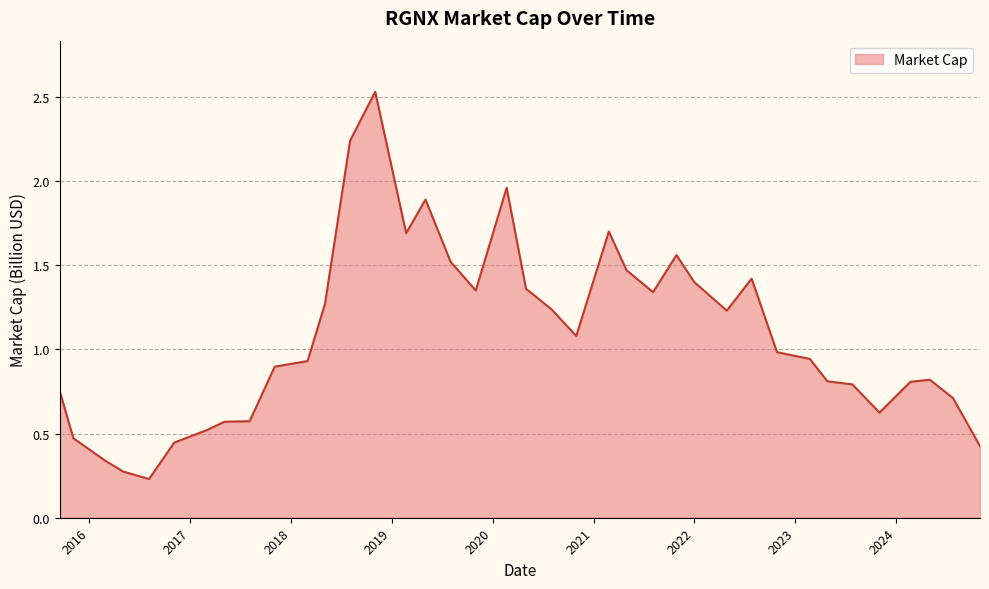

How many lines are shown in the chart?

1